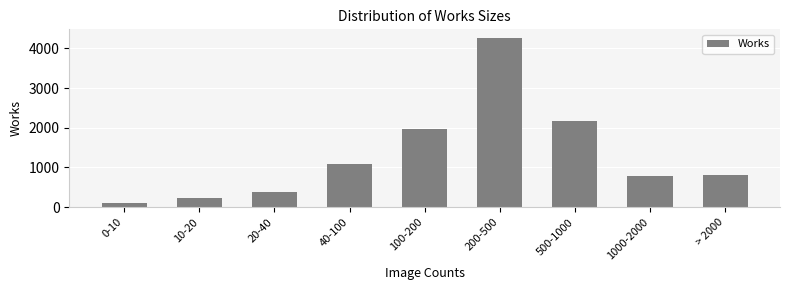

What is the minimum value shown in the chart?

114